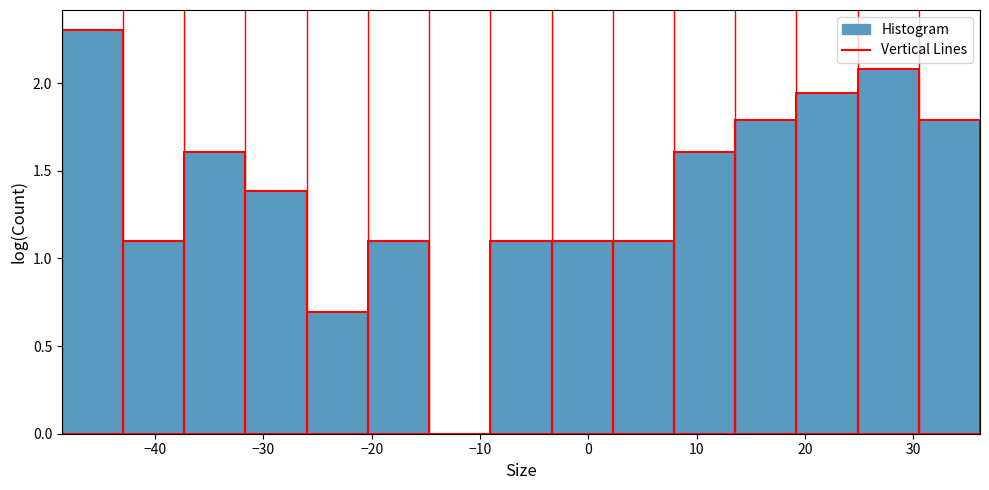

Reading left to right, list every bar in this chart as the range it spans on the x-axis followed by its height. Neither the bar edges nor the heights are printed on the chart, so give them approximately, as read against the axes.

-49 to -43: 2.30
-43 to -37: 1.10
-37 to -32: 1.60
-32 to -26: 1.40
-26 to -20: 0.70
-20 to -15: 1.10
-15 to -9: 0
-9 to -3: 1.10
-3 to 2: 1.10
2 to 8: 1.10
8 to 14: 1.60
14 to 19: 1.80
19 to 25: 1.95
25 to 30: 2.10
30 to 36: 1.80